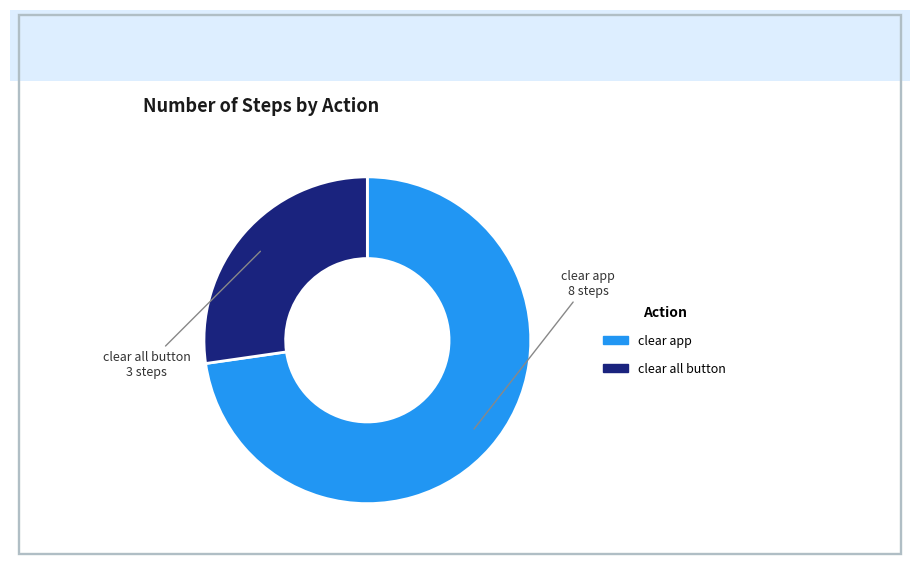

Count the number of slices in the pie.

2